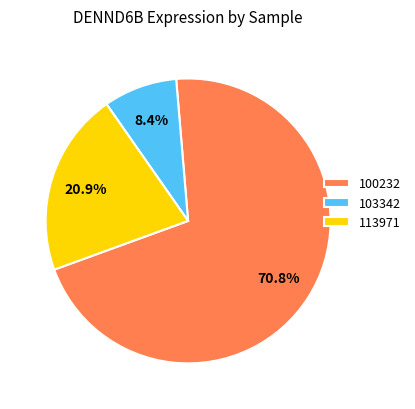

Which category has the biggest portion of the pie?

100232